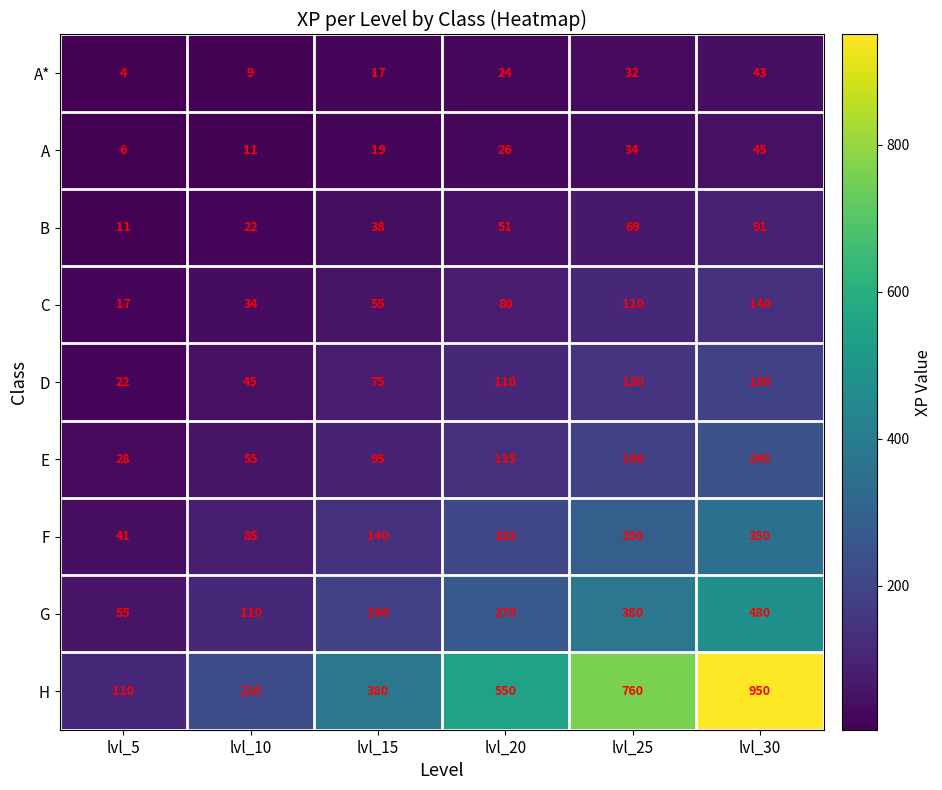

At which label does C reach its minimum?

lvl_5